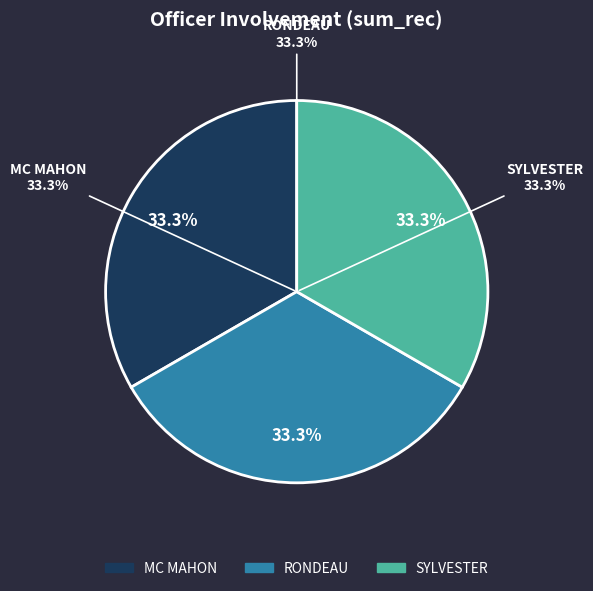

Which slice is the smallest?

RONDEAU